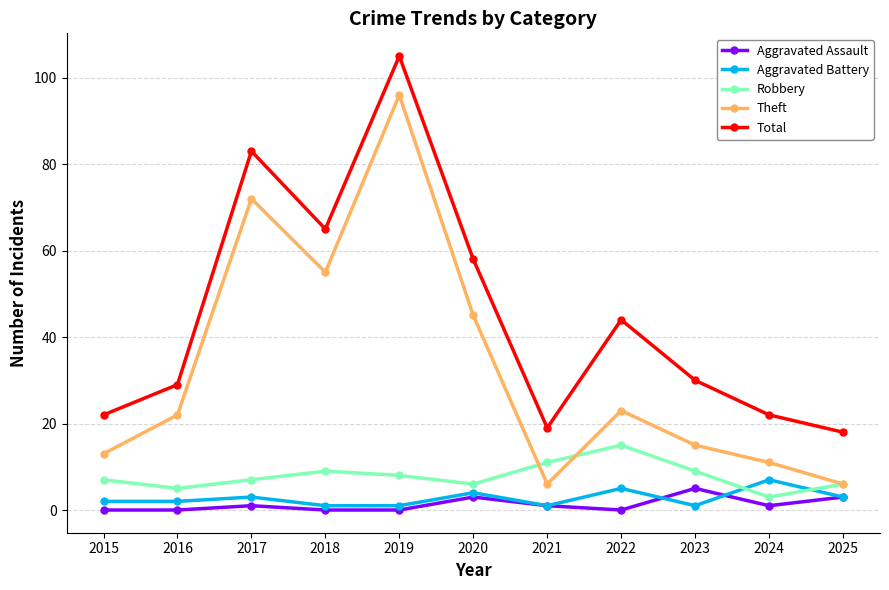

Reading left to right, what are all the values shown in this chart?

Aggravated Assault: 2015=0	2016=0	2017=1	2018=0	2019=0	2020=3	2021=1	2022=0	2023=5	2024=1	2025=3
Aggravated Battery: 2015=2	2016=2	2017=3	2018=1	2019=1	2020=4	2021=1	2022=5	2023=1	2024=7	2025=3
Robbery: 2015=7	2016=5	2017=7	2018=9	2019=8	2020=6	2021=11	2022=15	2023=9	2024=3	2025=6
Theft: 2015=13	2016=22	2017=72	2018=55	2019=96	2020=45	2021=6	2022=23	2023=15	2024=11	2025=6
Total: 2015=22	2016=29	2017=83	2018=65	2019=105	2020=58	2021=19	2022=44	2023=30	2024=22	2025=18